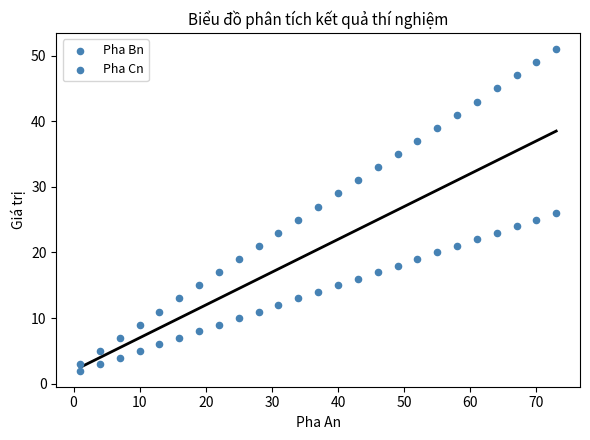

How many points are shown in the scatter plot?

50